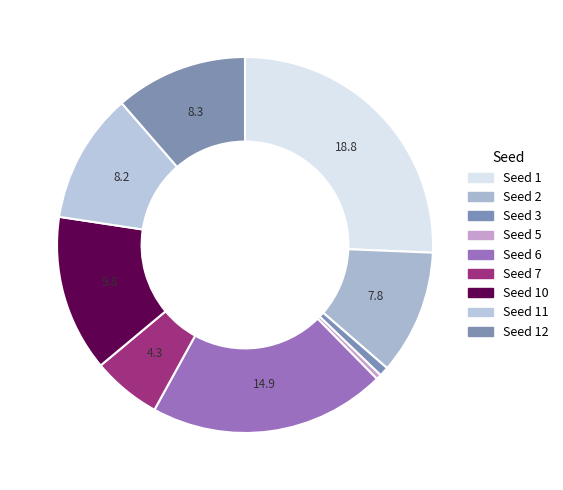

Rank the categories by value from lowest to highest.

Seed 5, Seed 3, Seed 7, Seed 2, Seed 11, Seed 12, Seed 10, Seed 6, Seed 1